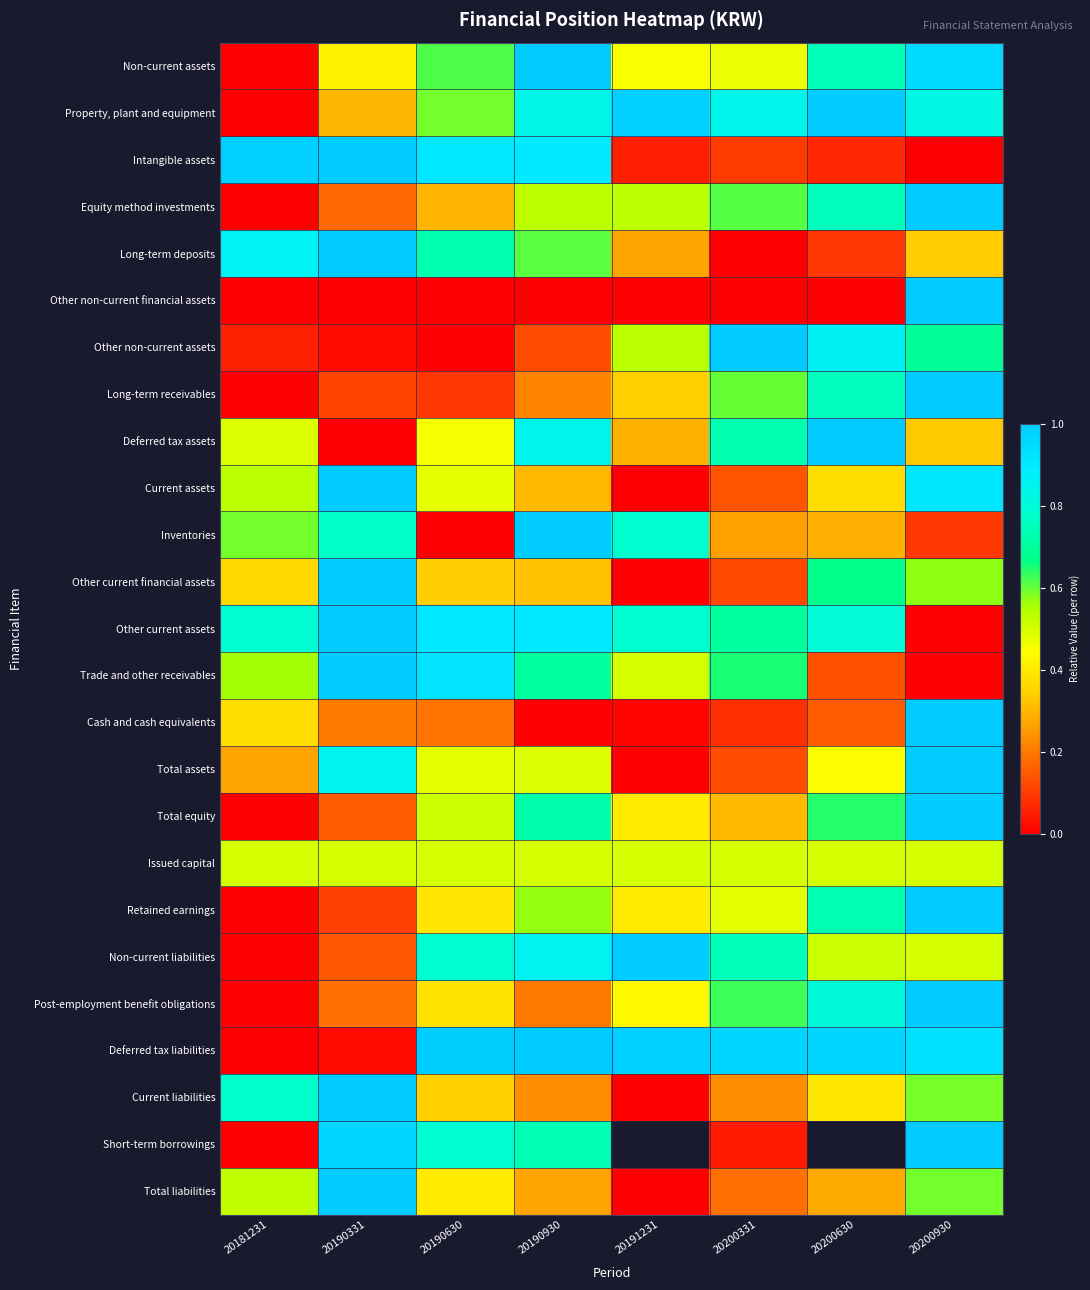

Is the value of Other non-current assets at 20200331 greater than the value of Trade and other receivables at 20190930?

Yes